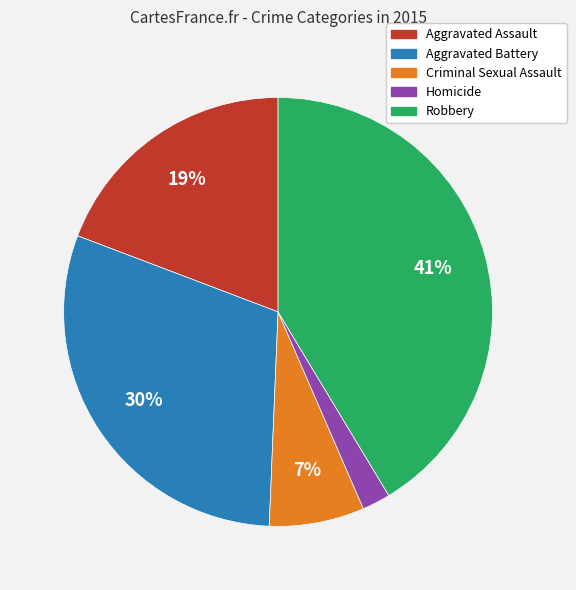

To the nearest percent, what portion does Criminal Sexual Assault represent?

7%